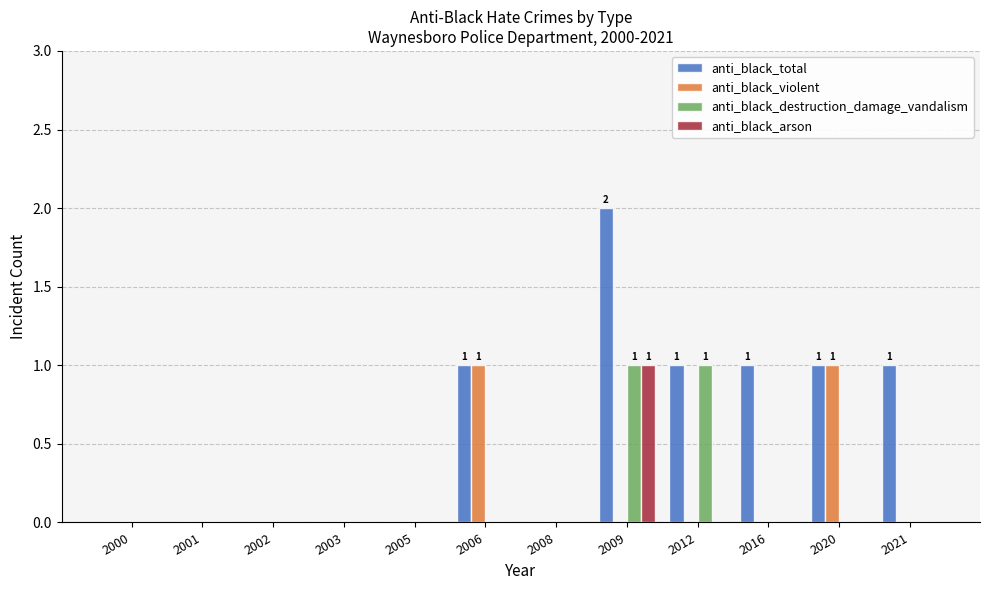

How many groups of bars are there?

12